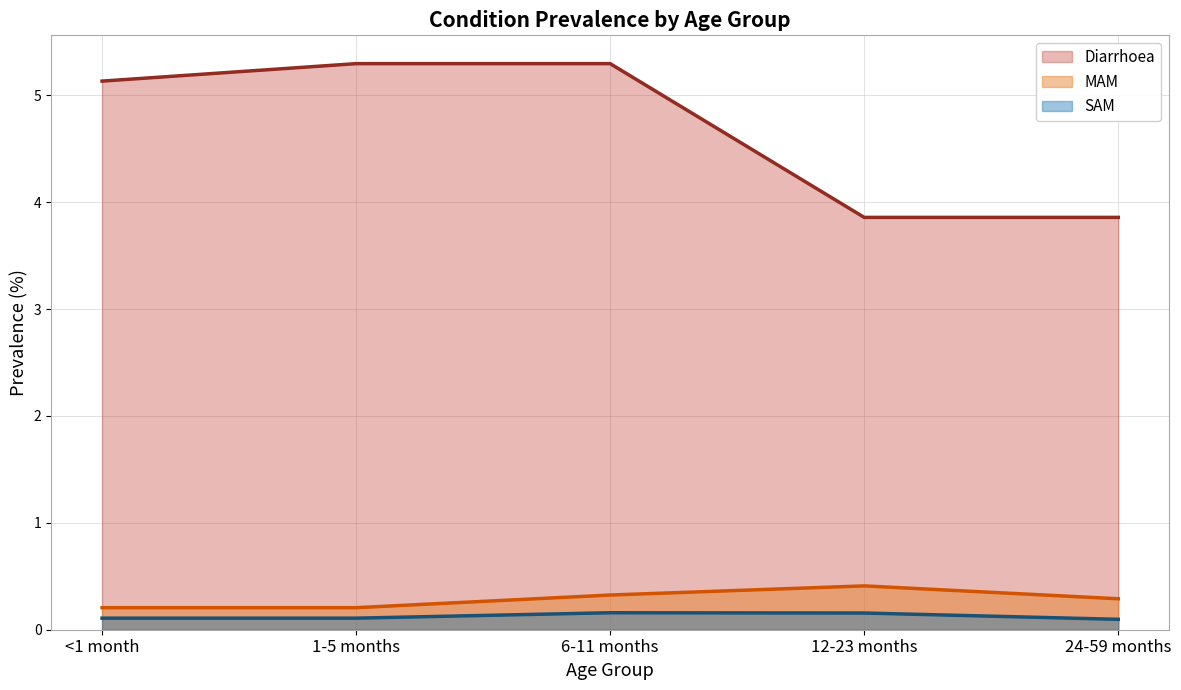

What is the label of the 5th point from the right?

<1 month